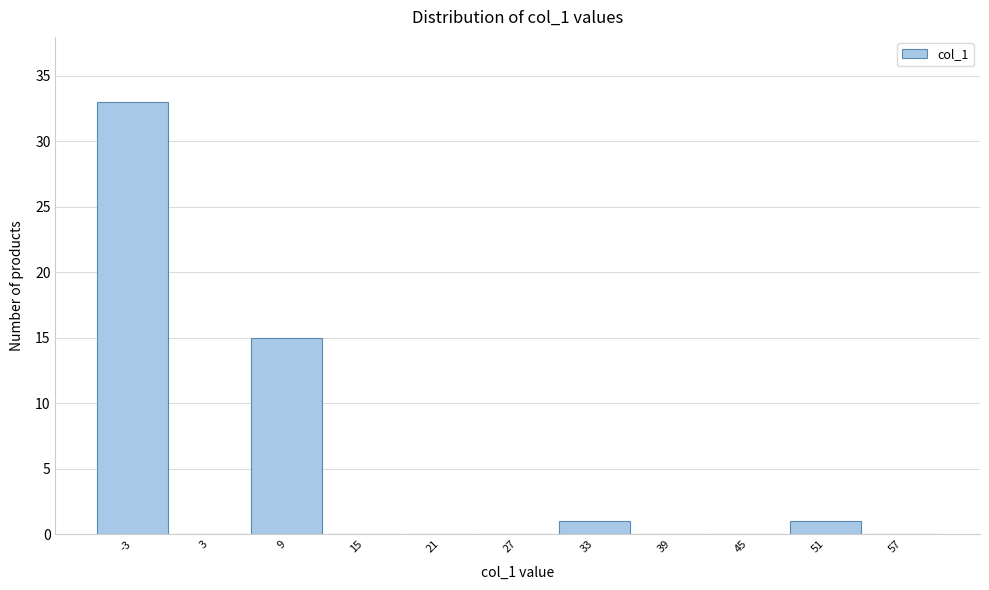

Reading left to right, extract all data points from this chart.

-3=33	3=0	9=15	15=0	21=0	27=0	33=1	39=0	45=0	51=1	57=0